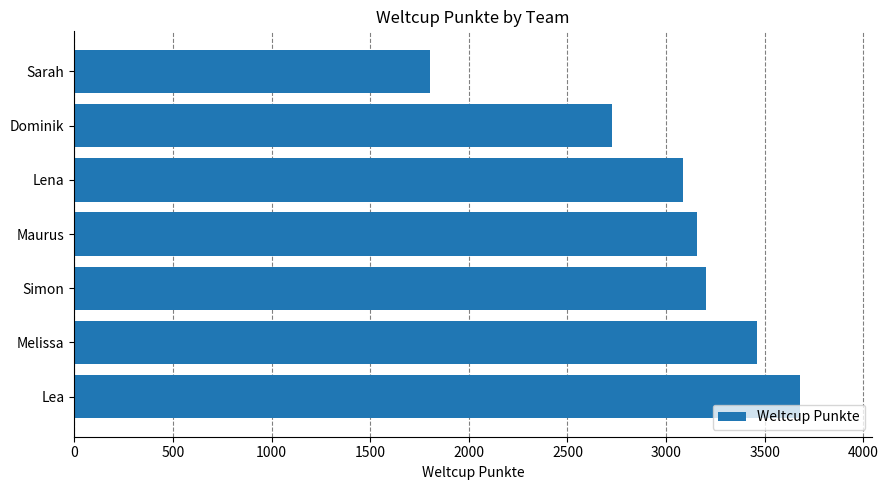

Approximately how many times larger is the value at Simon compared to Sarah?

1.8